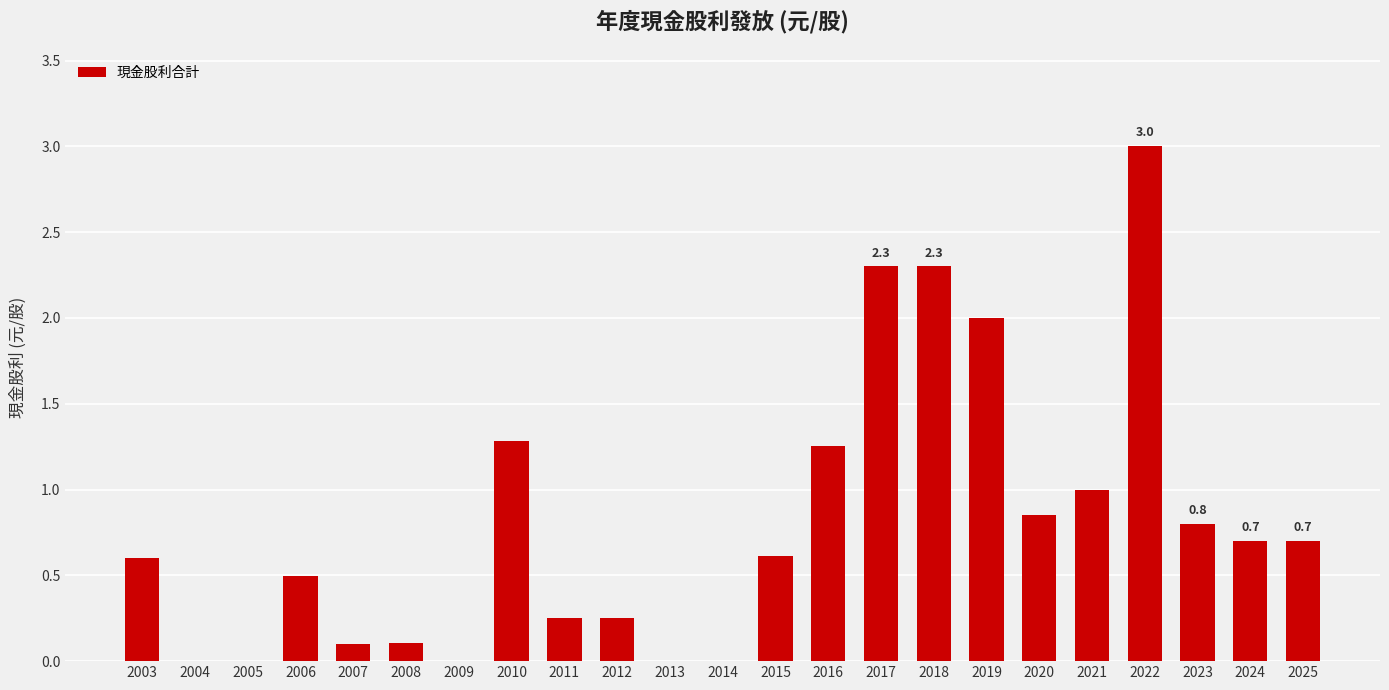

Count the number of data series in this chart.

1